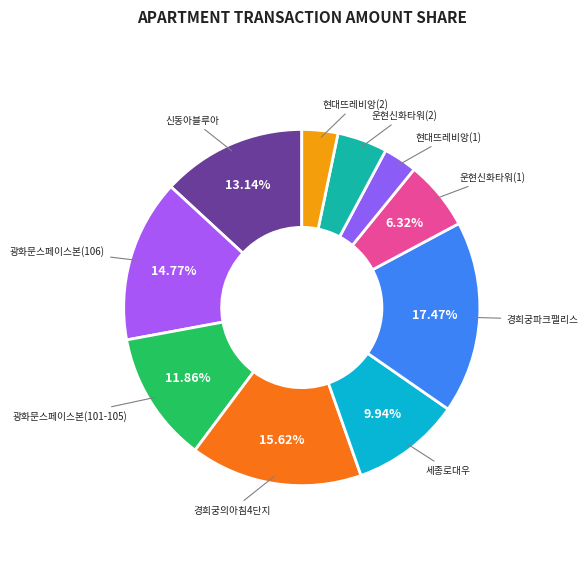

How many segments does this pie chart have?

10